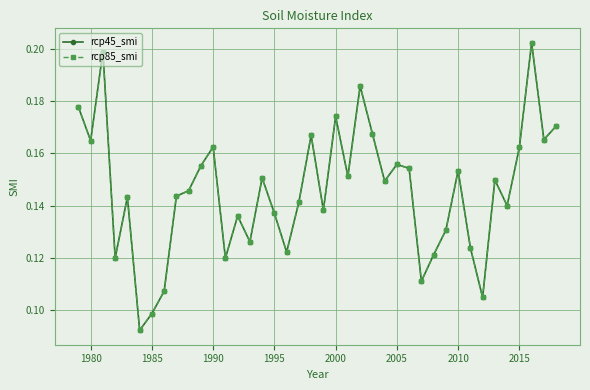

How many lines are shown in the chart?

2